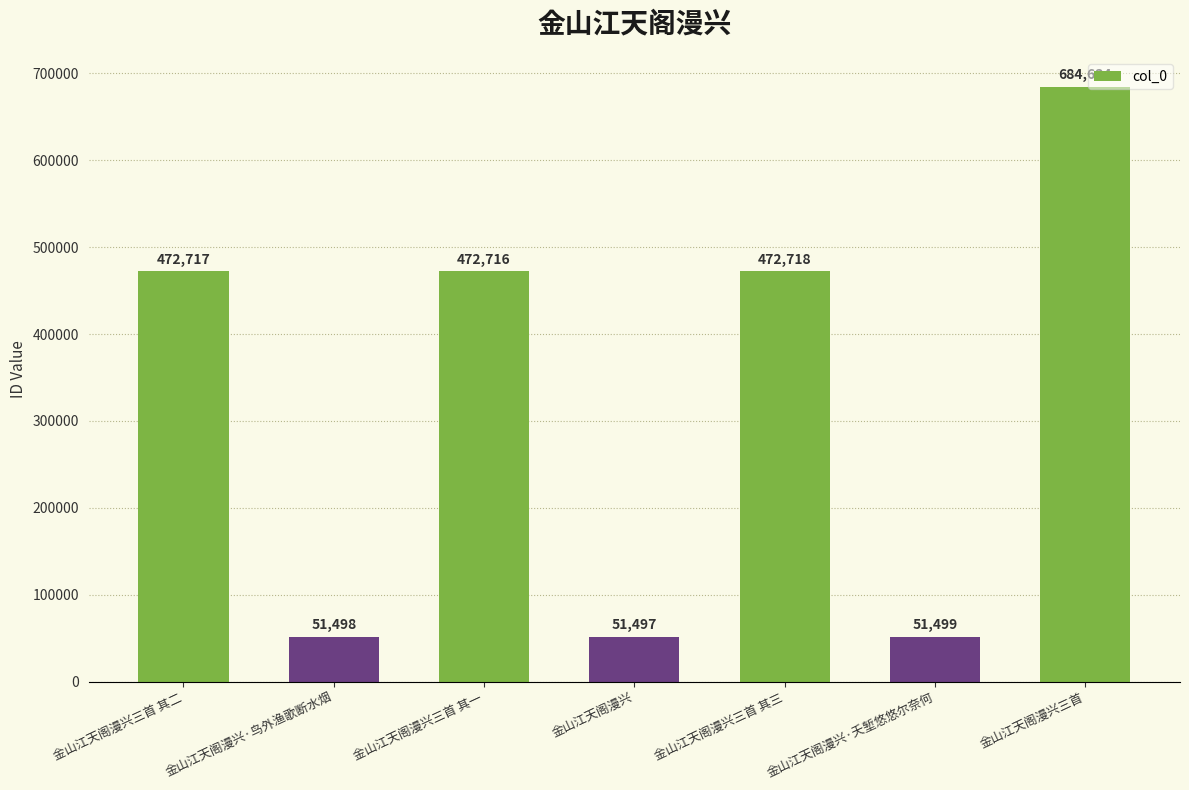

Is it true that the value at 金山江天阁漫兴·夭堑悠悠尔奈何 is 51499?

True